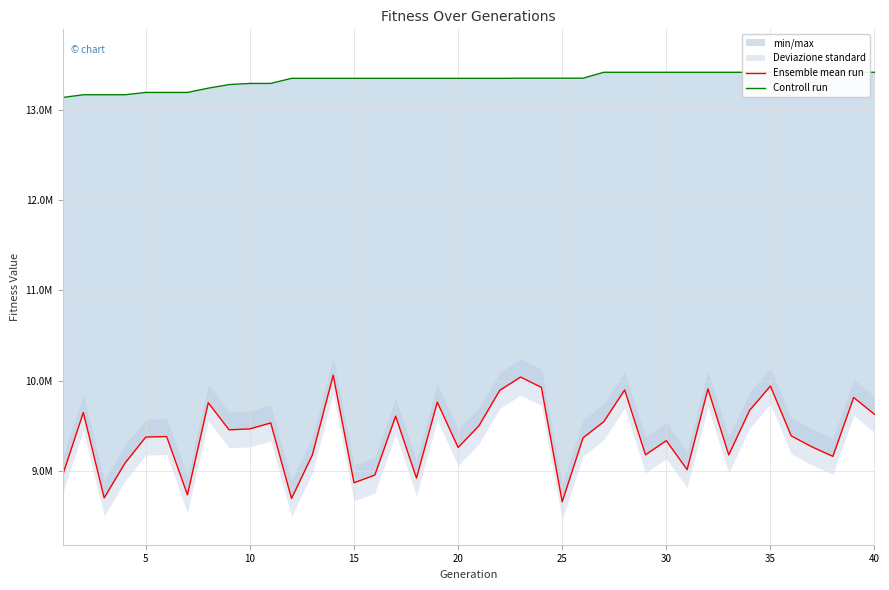

What is the difference between the highest and lowest values at 10?

4471362.5